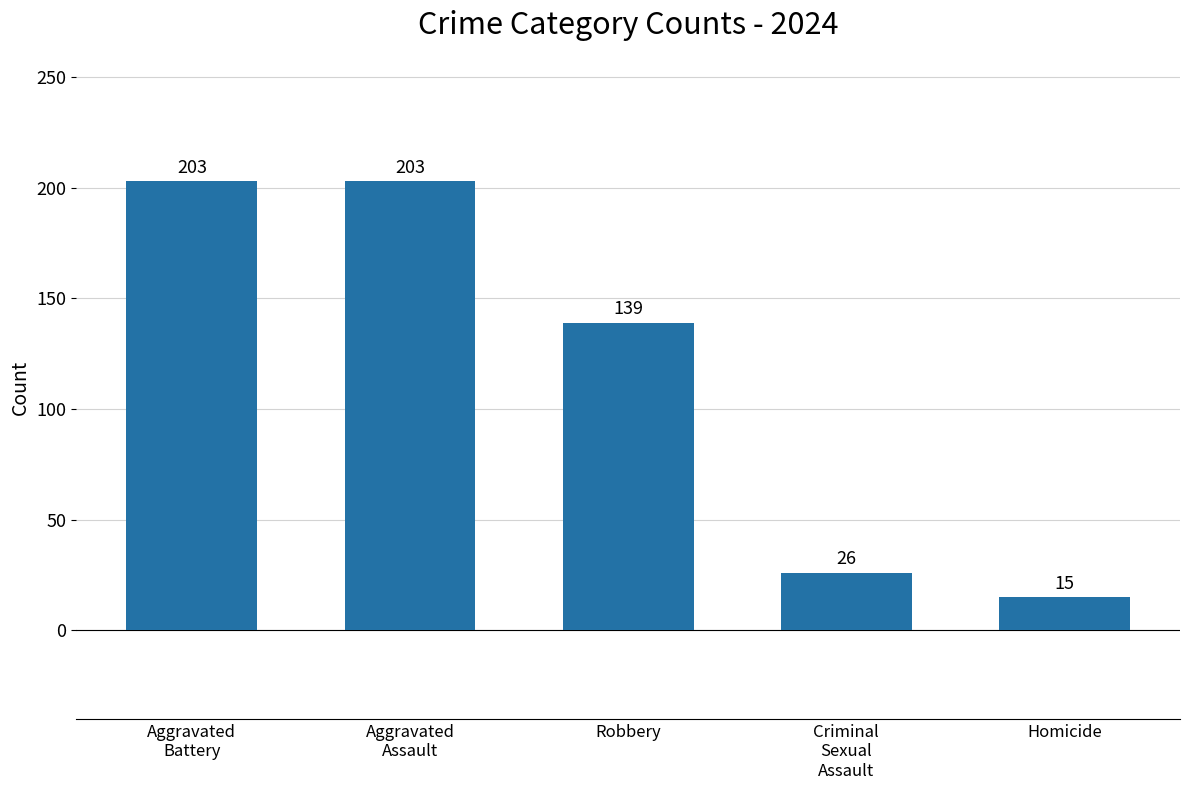

What is the label of the 4th bar from the right?

Aggravated
Assault